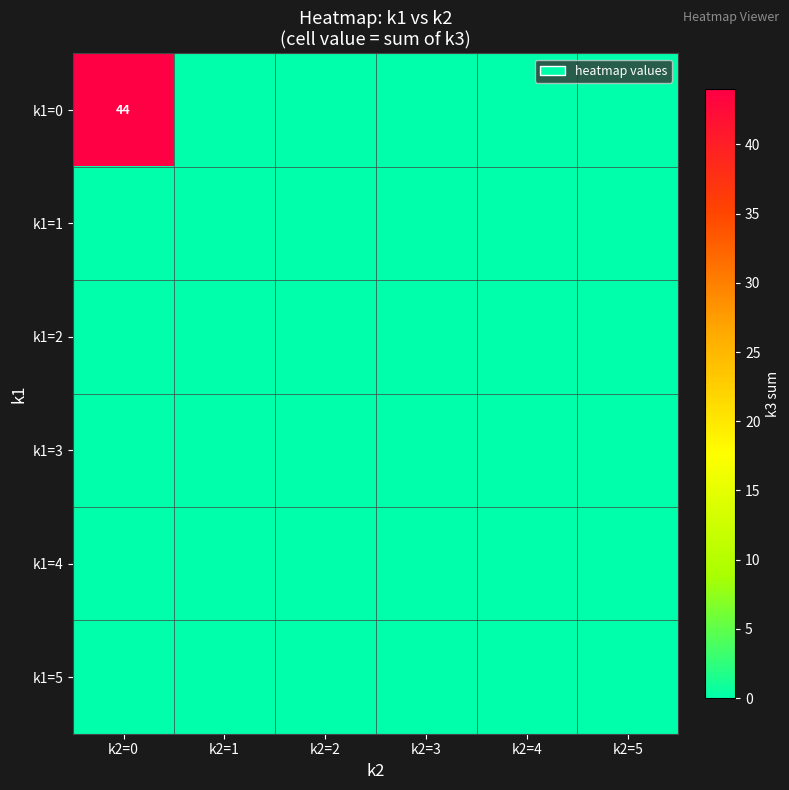

Where is k1=5 nearest to the value 0?

k2=0